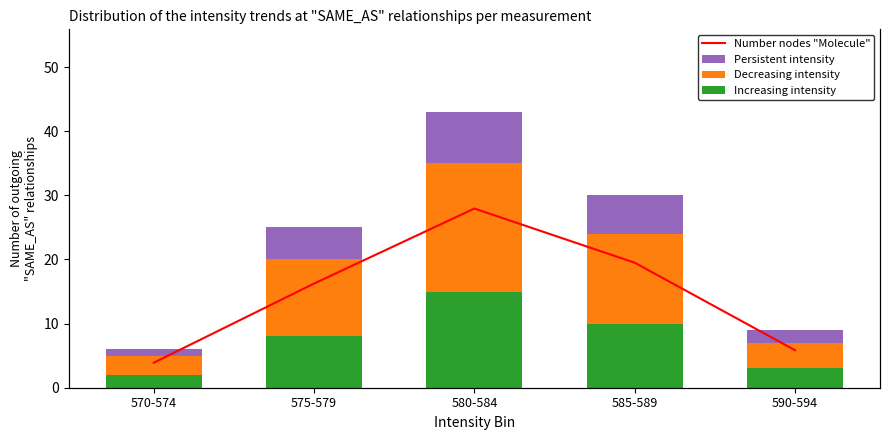

What is the sum of all Increasing intensity values?

38